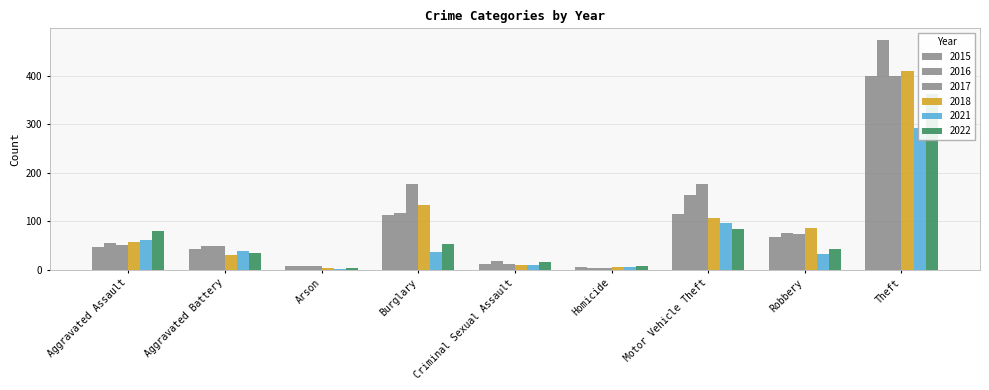

Reading right to left, extract all data points from this chart.

2015: 399	67	115	6	12	113	7	43	47
2016: 474	76	154	3	17	117	7	49	56
2017: 400	73	177	3	12	176	7	48	52
2018: 410	86	107	6	10	133	4	30	57
2021: 293	33	96	6	10	37	2	39	62
2022: 363	42	85	8	15	53	4	35	79